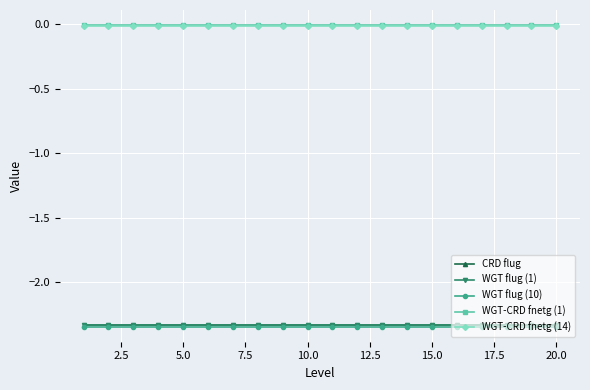

True or false: WGT-CRD fnetg (14) and WGT flug (10) intersect in this chart.

False